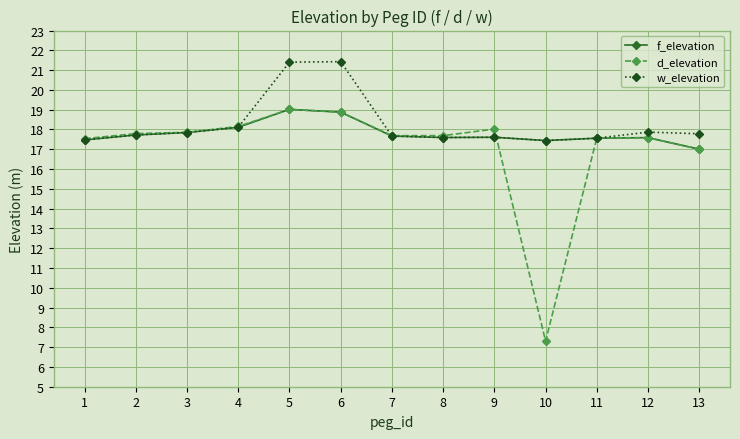

True or false: d_elevation has more than 2 interior local peaks.

True